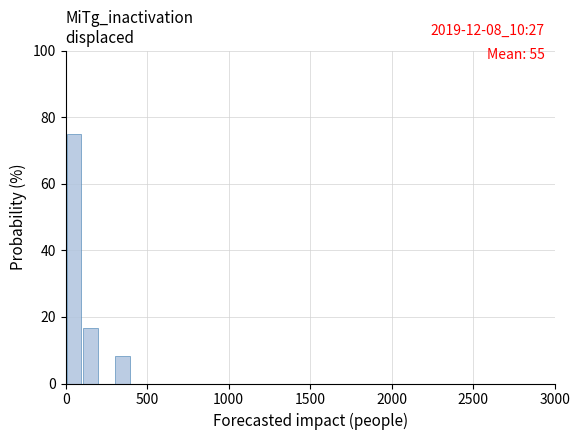

Around what value on the x-axis is the tallest bar? Give the approximate position of its centre, as read against the axis.

50